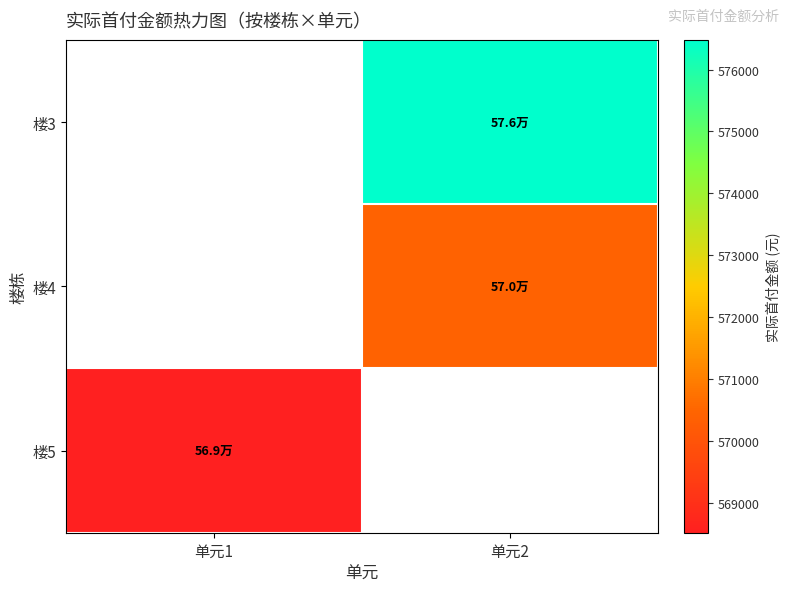

Which has a higher value, 单元2 or 单元1?

单元1